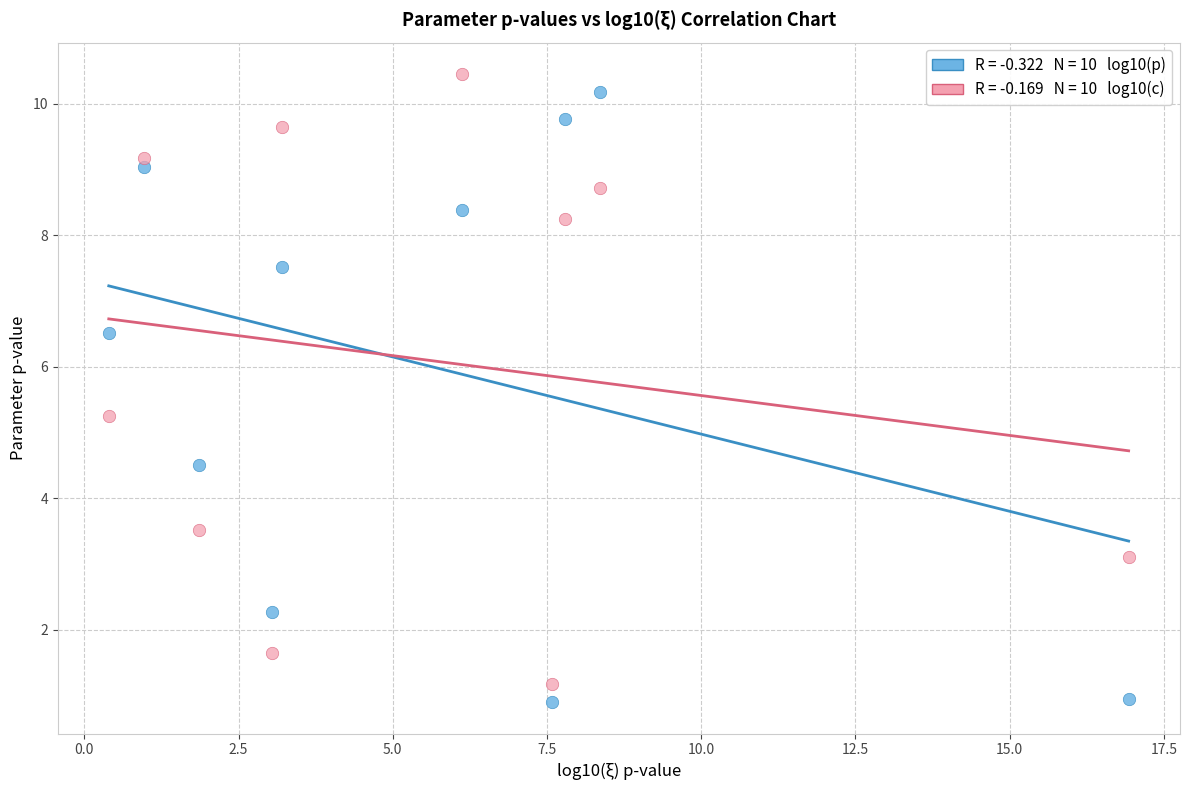

Across all data points, what is the range of X values (max minus min)?

16.5